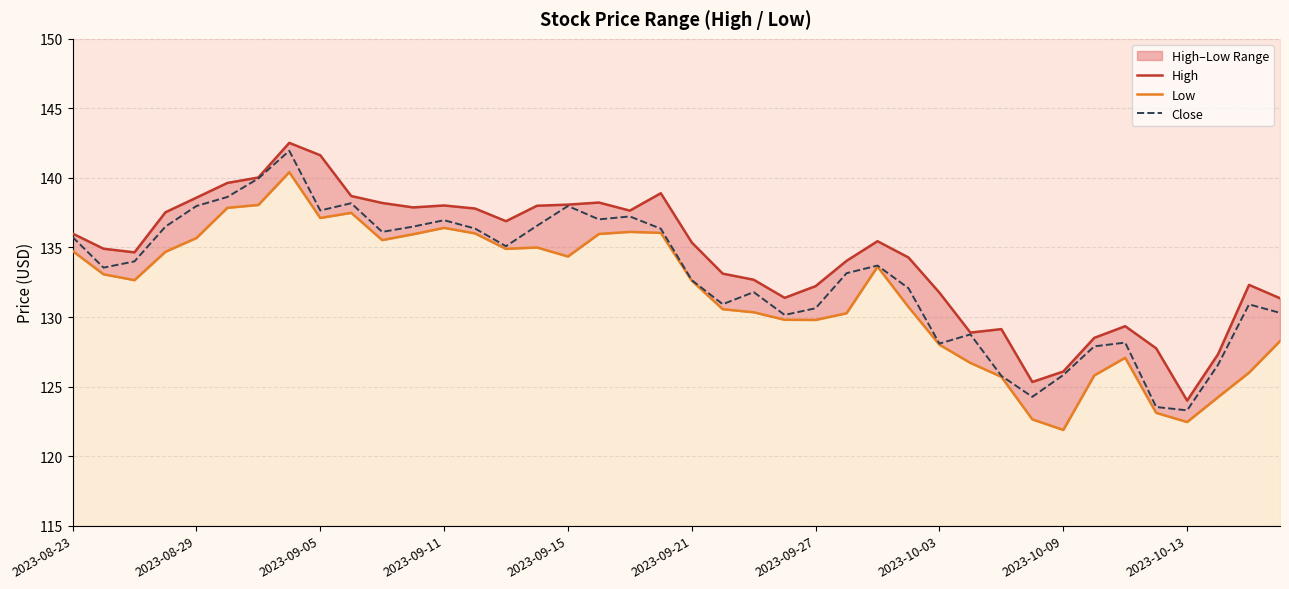

What is the smallest value displayed?

121.9